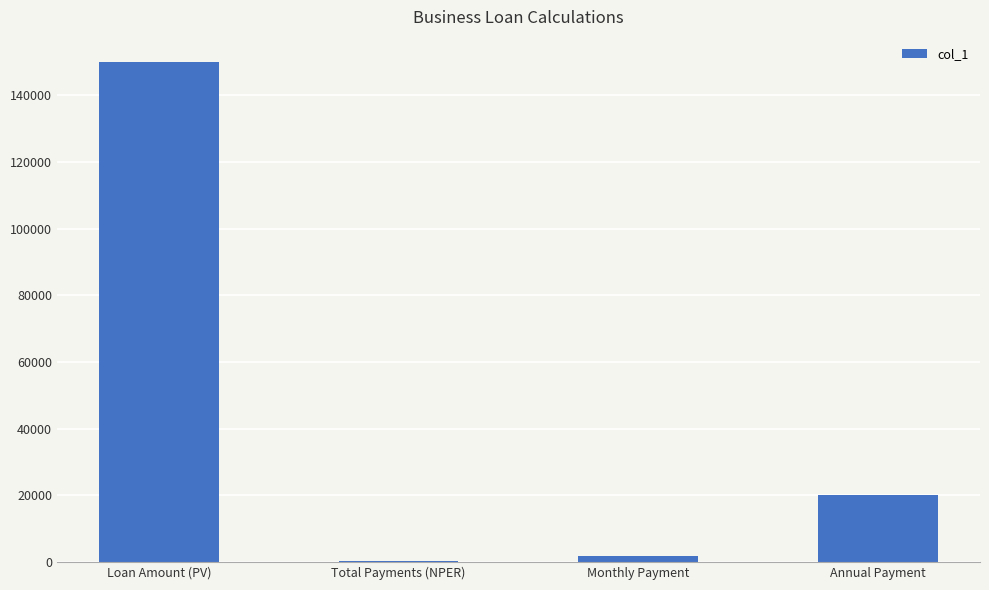

What is the sum of the values at Monthly Payment and Loan Amount (PV)?

151665.3